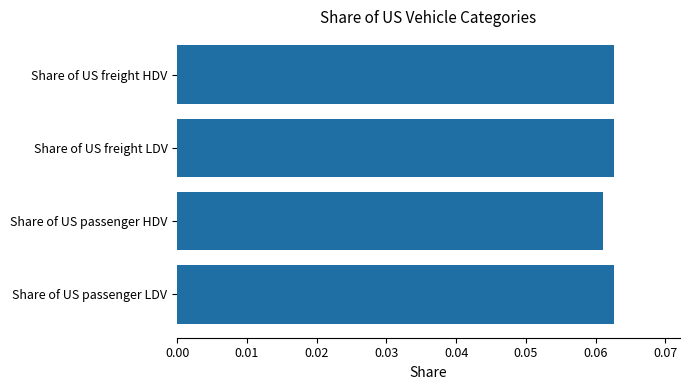

At which category does the chart reach its minimum across all series?

Share of US passenger HDV